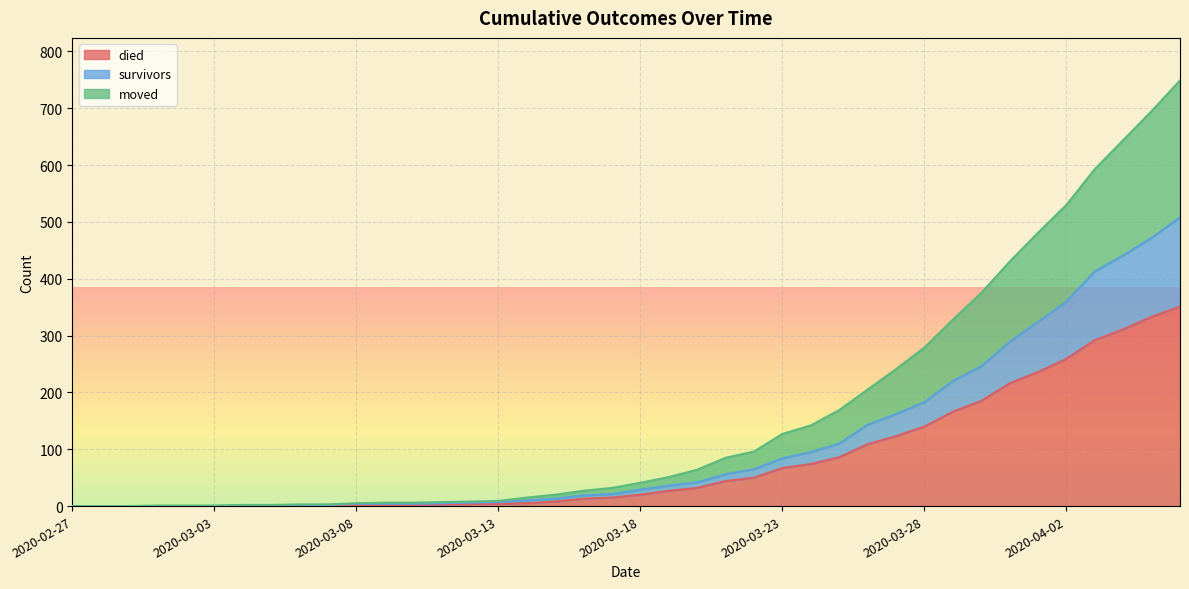

At which category is the sum across all series the highest?

2020-04-06